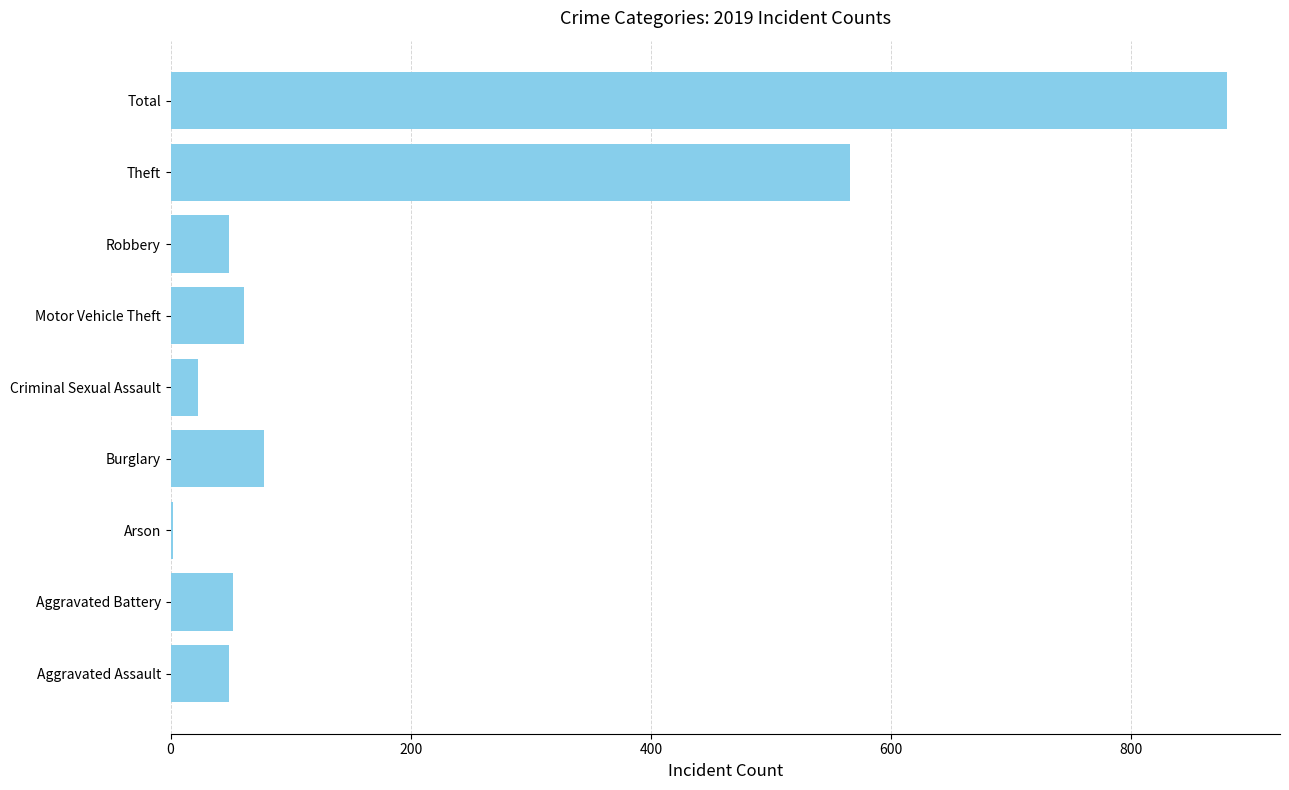

What is the change in value from Burglary to Robbery?

-29